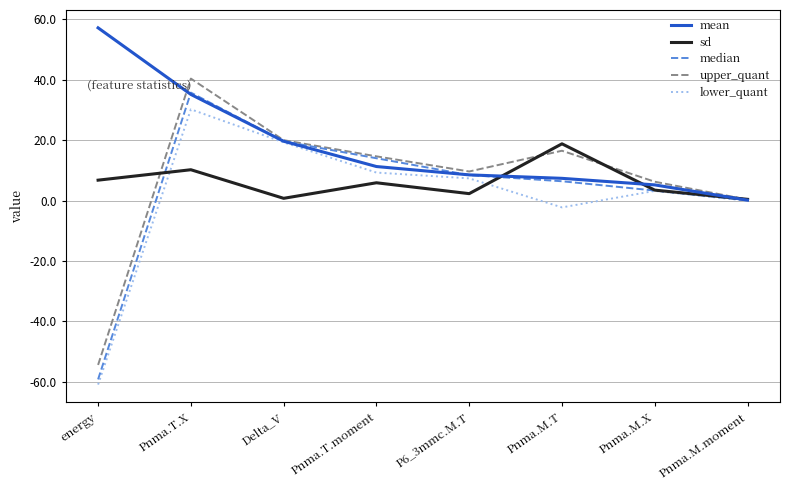

Which category has the highest value in the median series?

Pnma.T.X